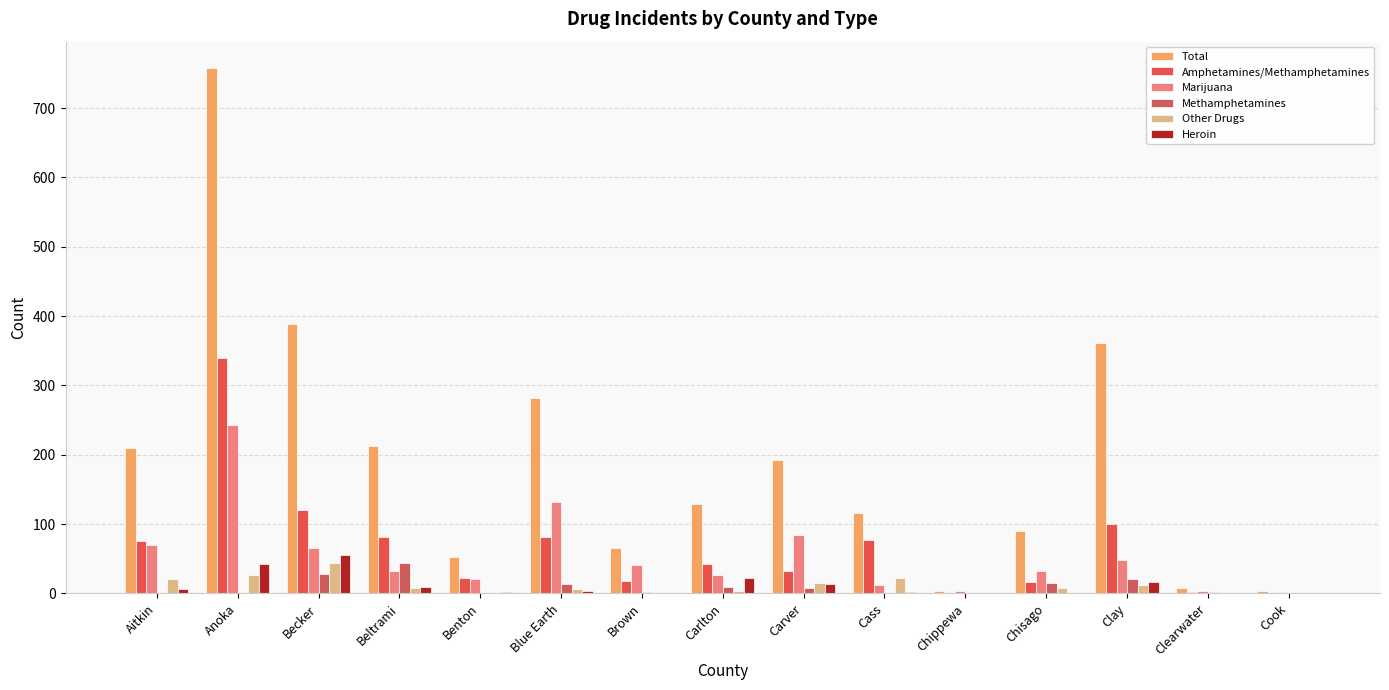

Is it true that Heroin equals 1 at Blue Earth?

False